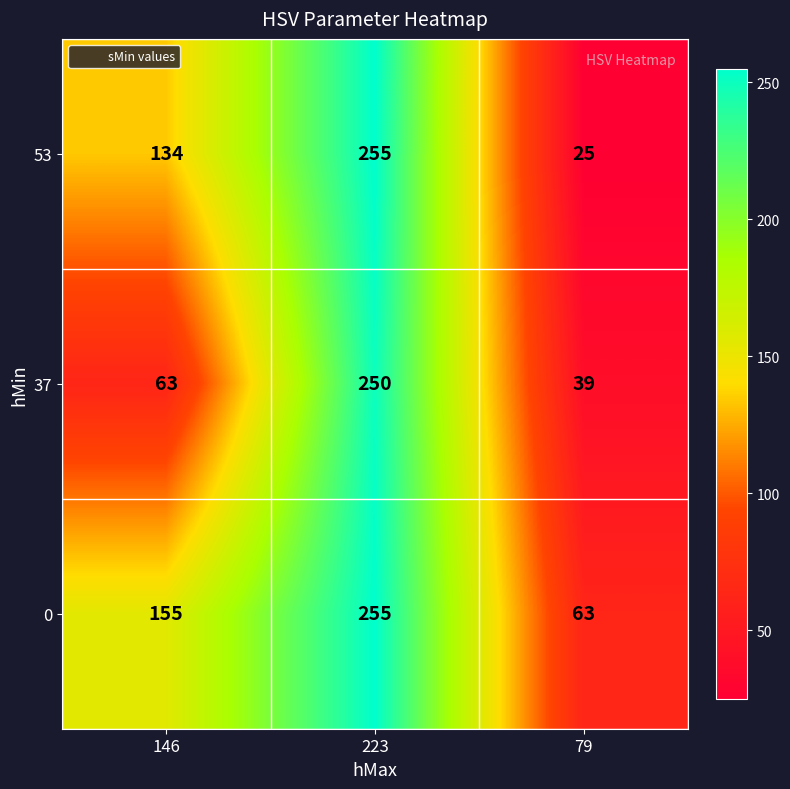

The value of 0 at 146 is 84. True or false?

False